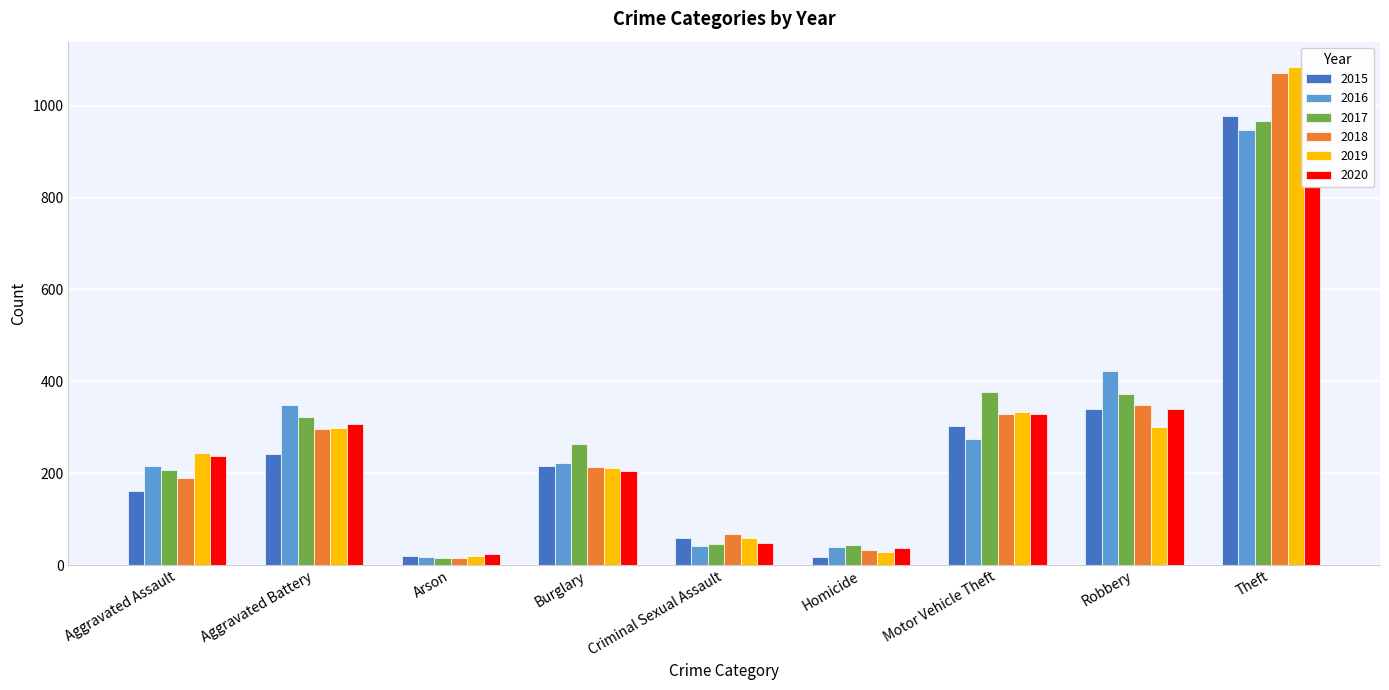

What is the difference between the highest and lowest values at Criminal Sexual Assault?

27